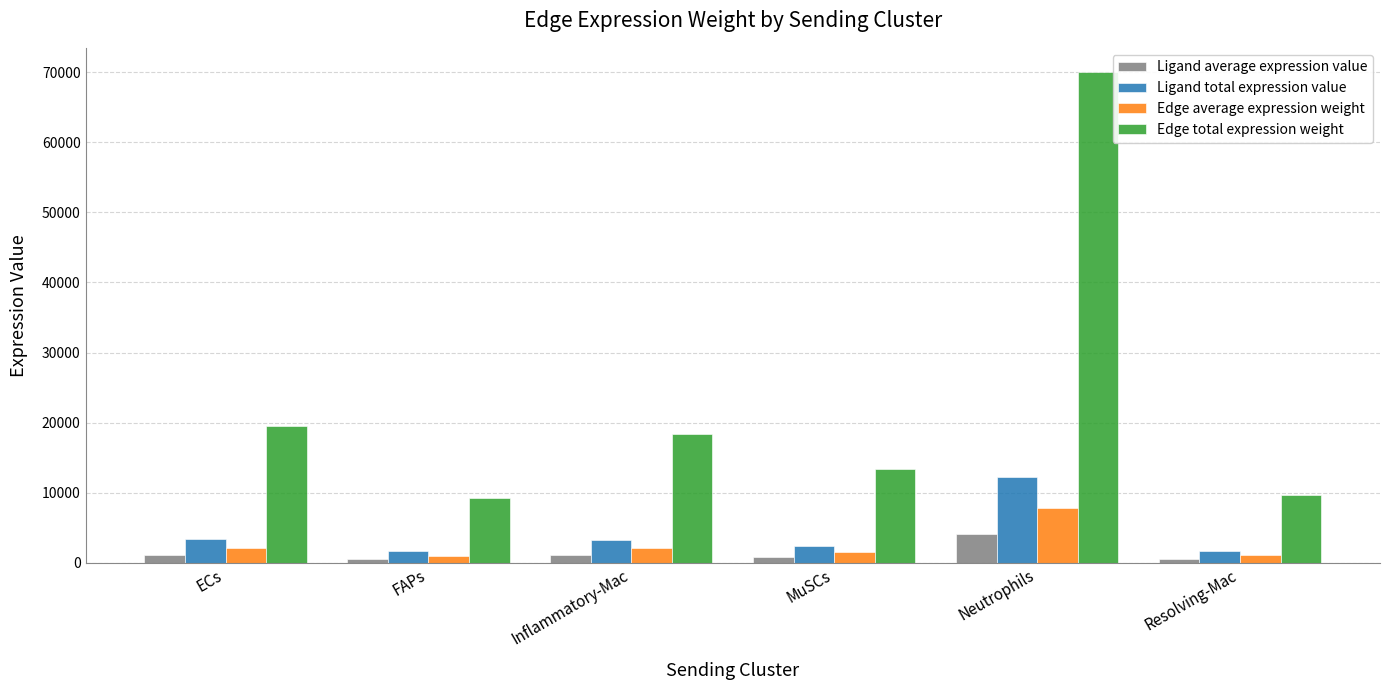

What is the lowest value of the Ligand average expression value series?

536.4